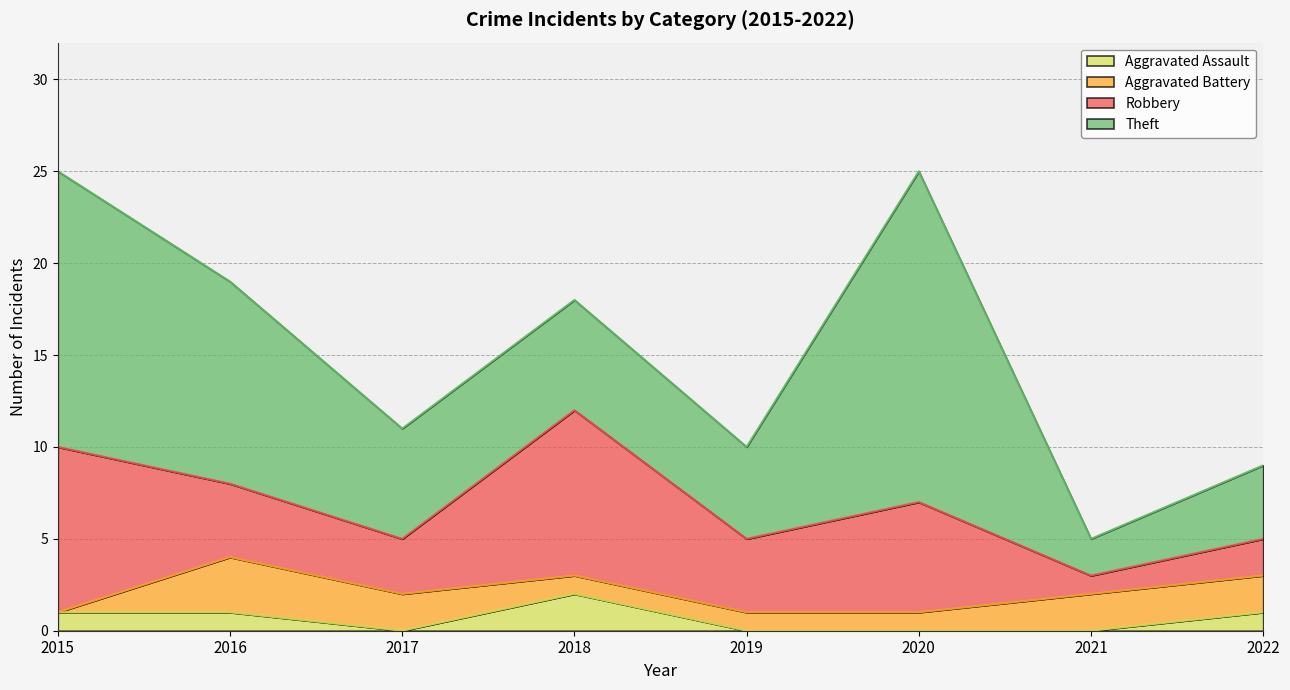

True or false: Robbery has a value of 1 at 2022.

False